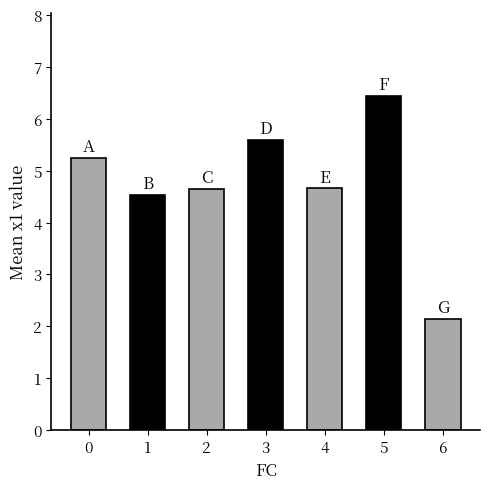

Does the chart contain stacked bars?

No